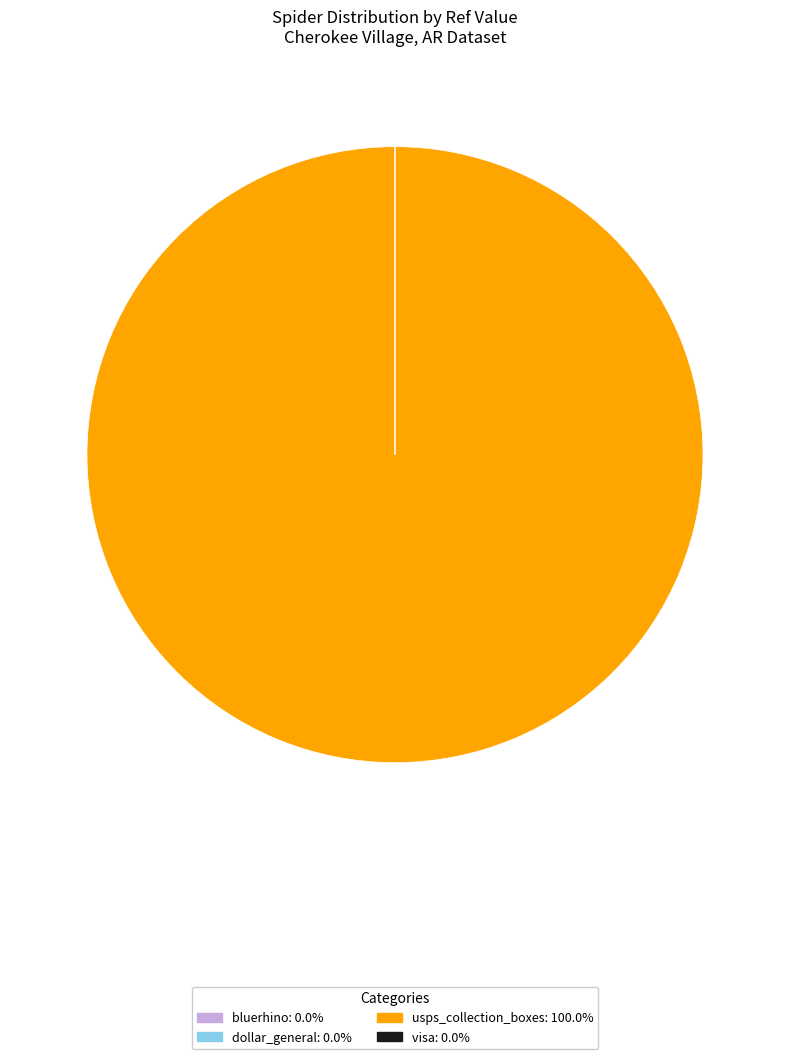

What is the largest slice in the pie chart?

usps_collection_boxes